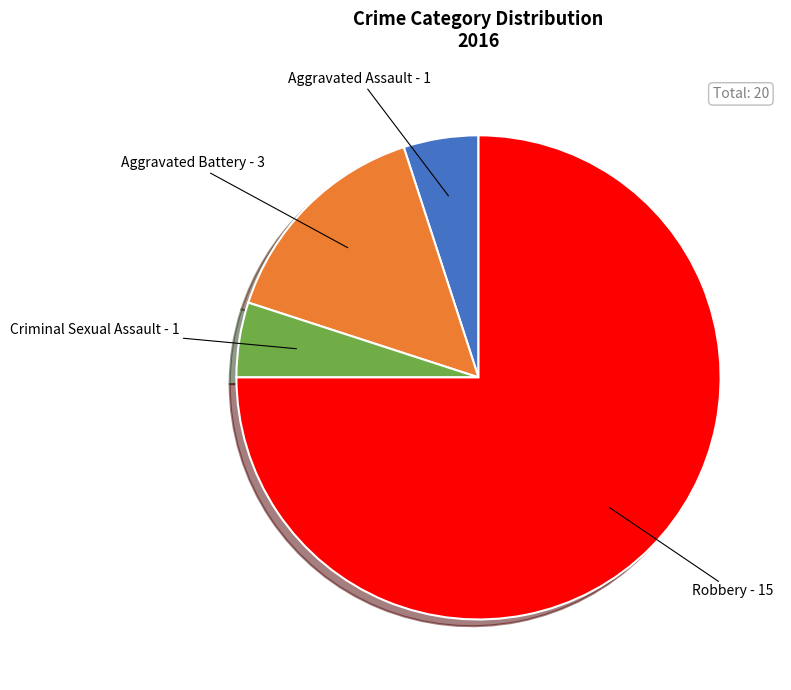

Is the sum of Aggravated Assault and Robbery greater than half?

Yes